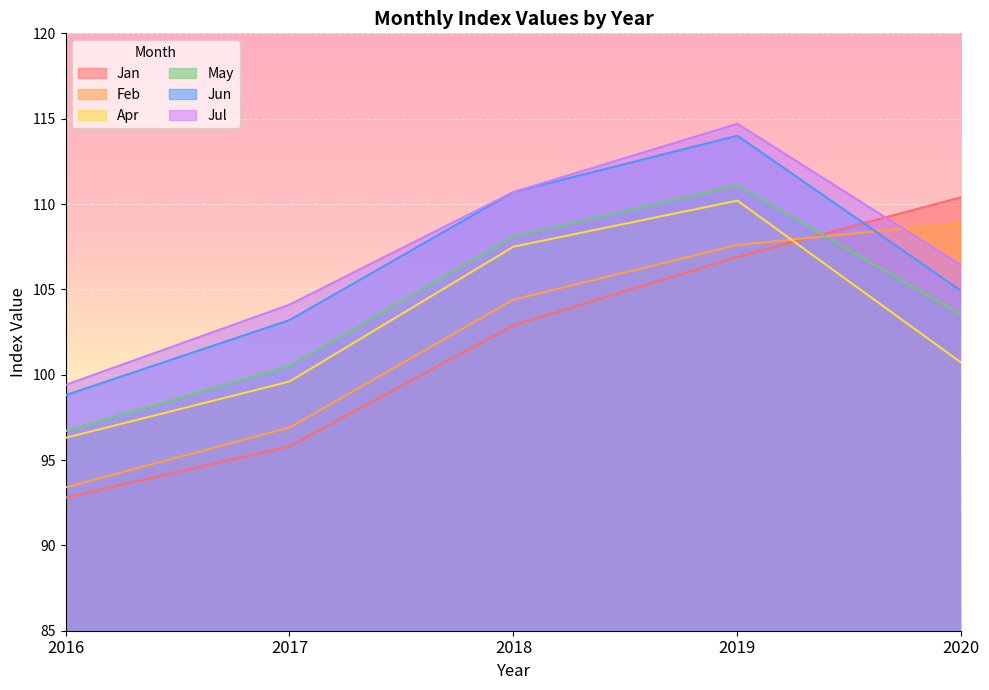

What is the value of the Apr point at the 4th from the left?

110.2